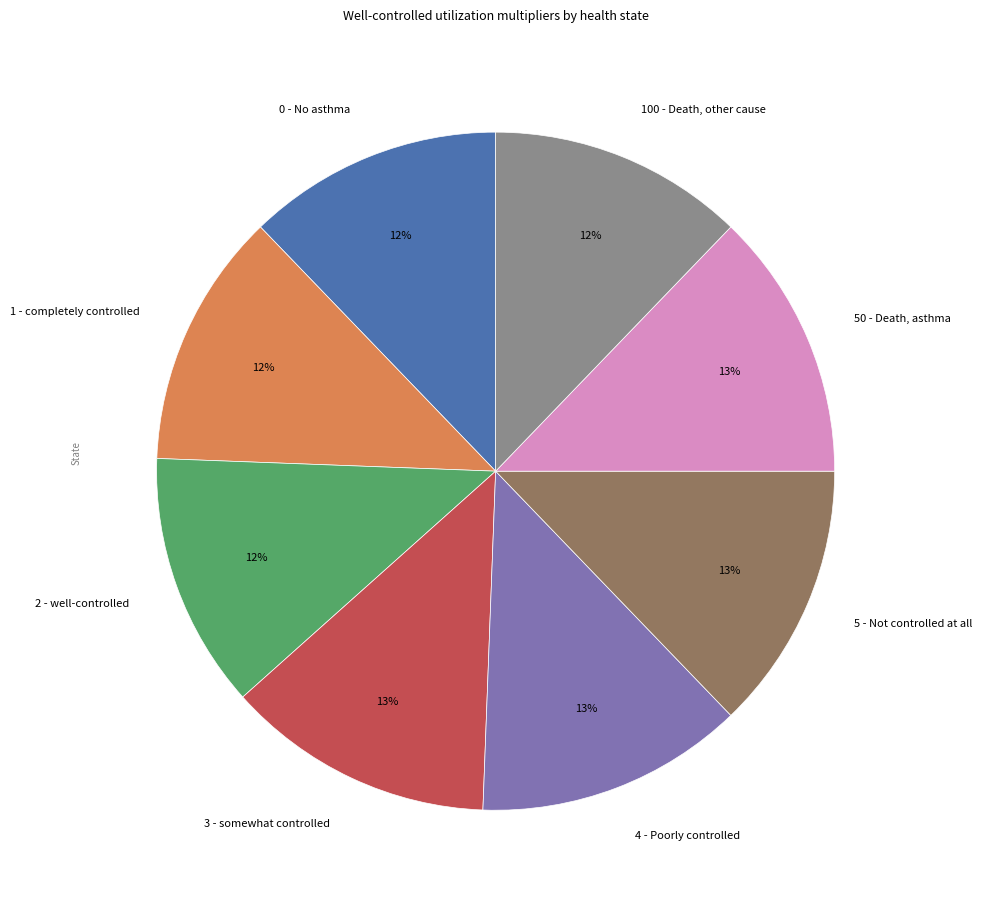

What percentage is the 50 - Death, asthma slice, to the nearest percent?

13%